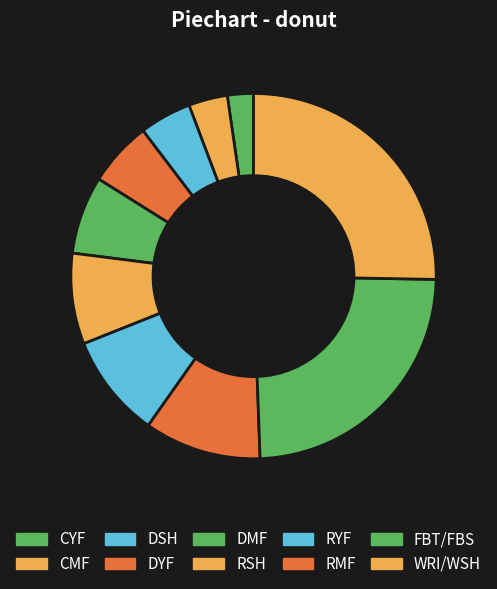

Rank the categories by value from lowest to highest.

CYF, CMF, DSH, DYF, DMF, RSH, RYF, RMF, FBT/FBS, WRI/WSH